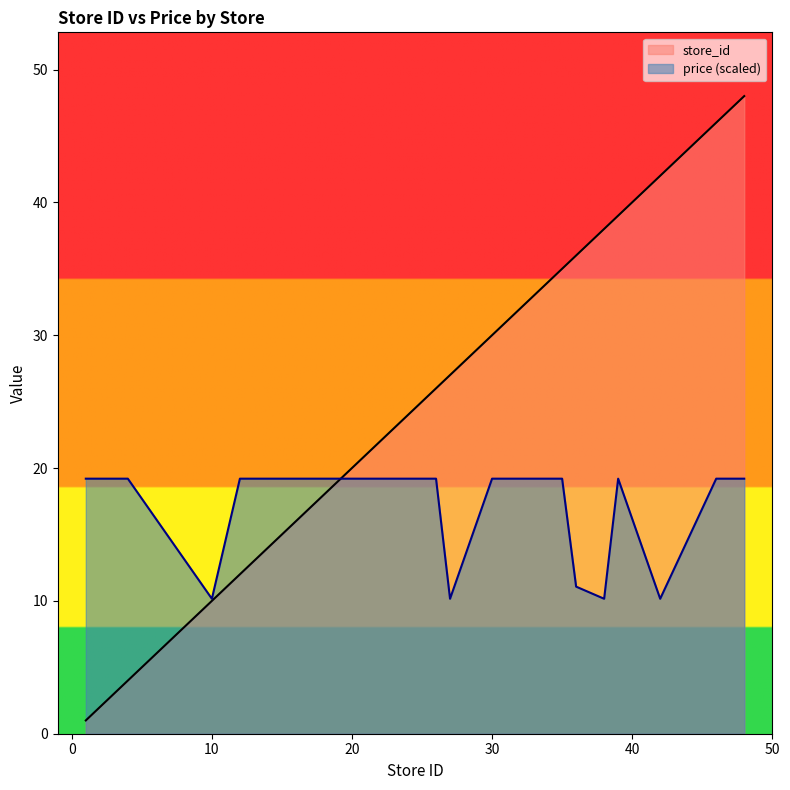

At 10, list the series in order from smallest to largest.

store_id, price